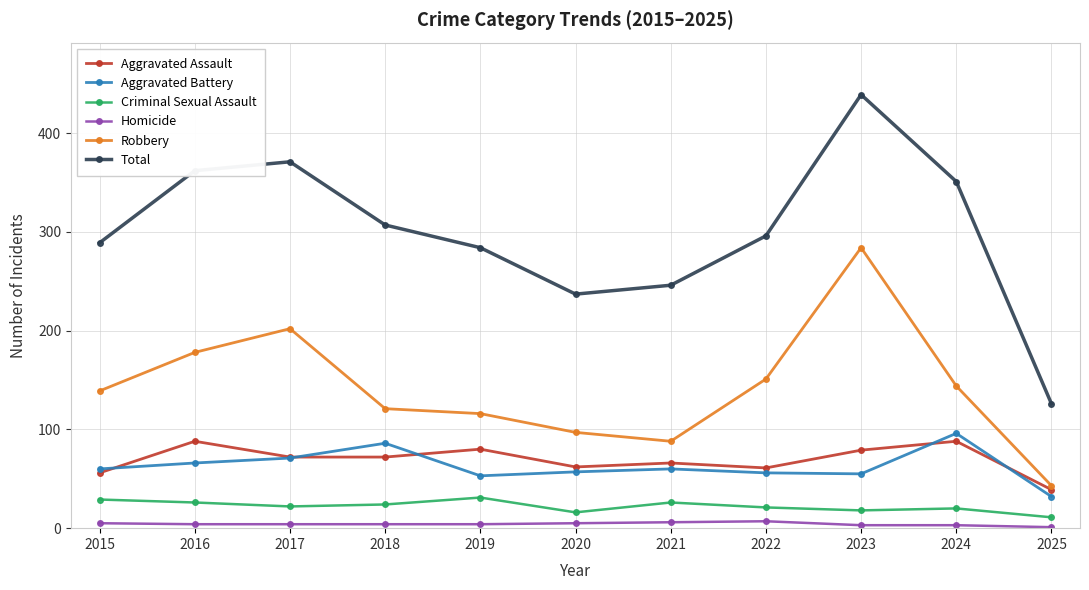

What is the value of the Robbery point at the 7th from the left?

88